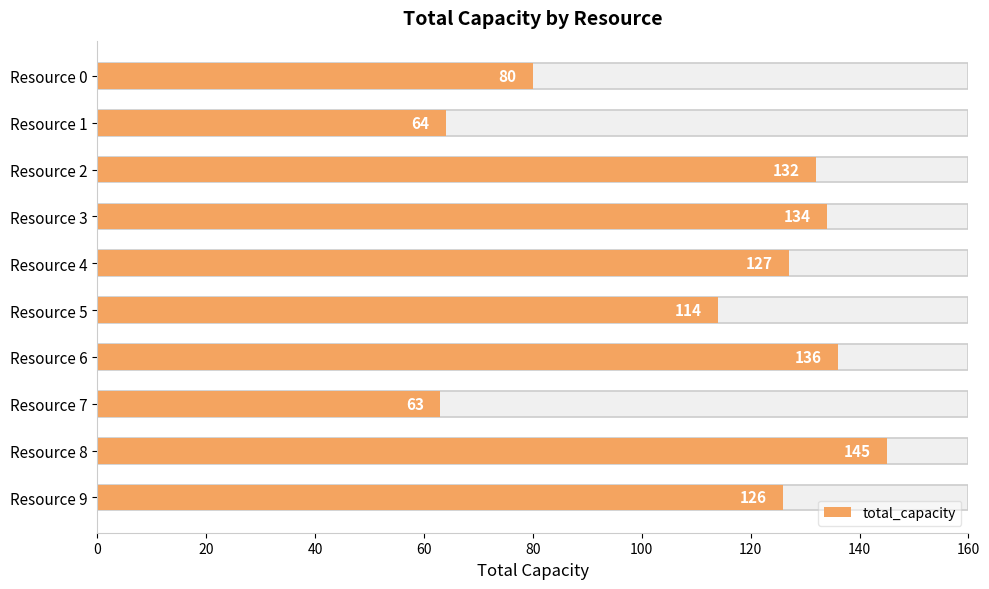

Which has a higher value, Resource 5 or Resource 0?

Resource 5